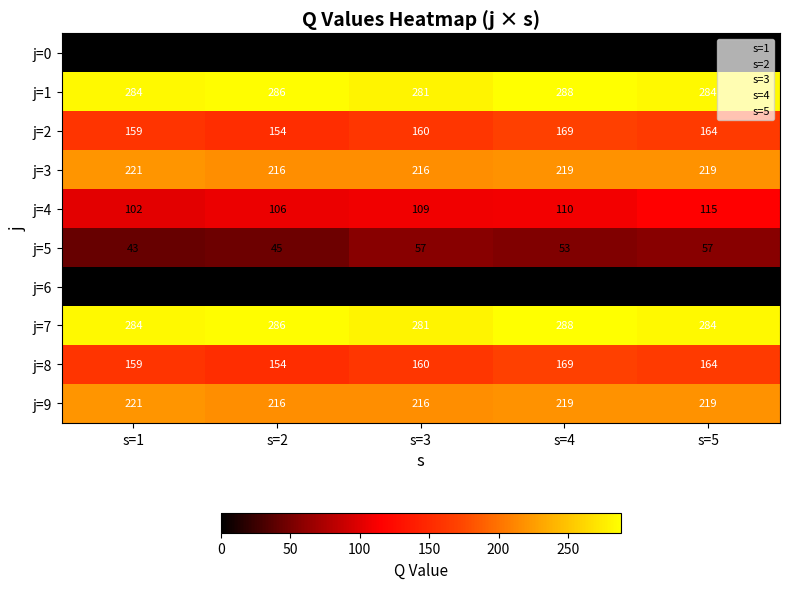

Count the j=5 values in the range 45 to 57.

4